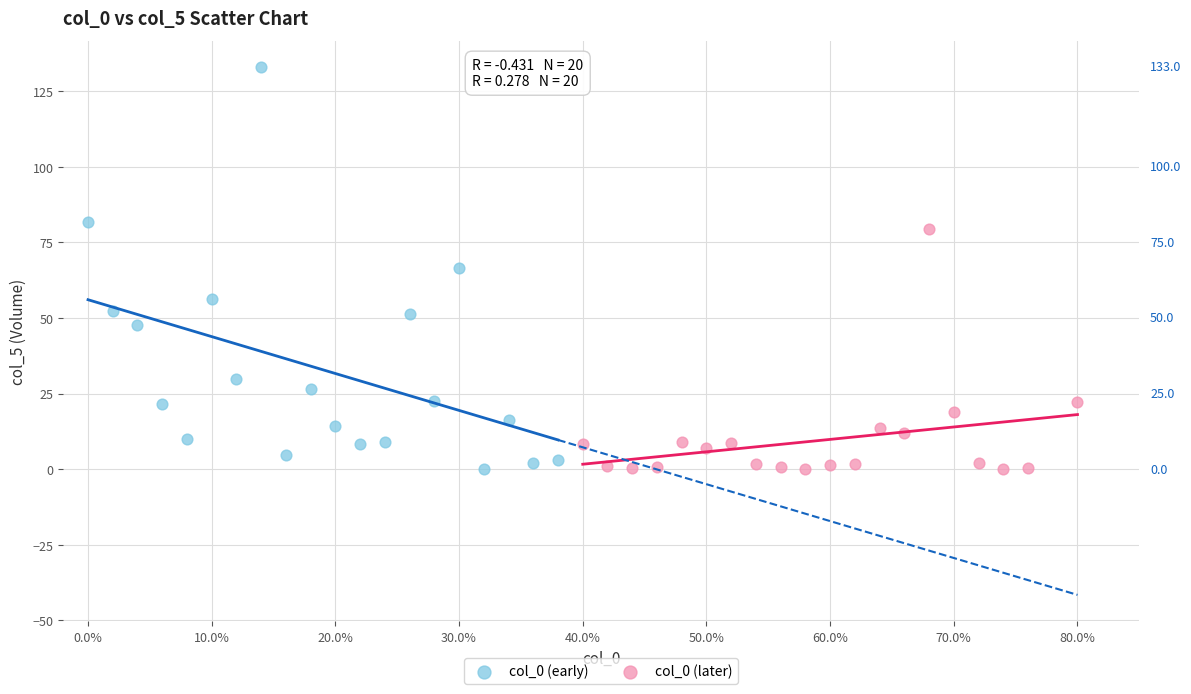

Which series reaches the maximum Y coordinate?

col_0 (early)